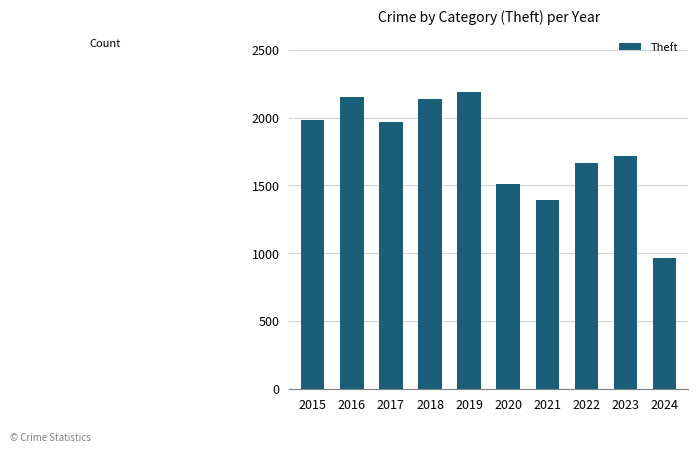

Which has a higher value, 2020 or 2021?

2020